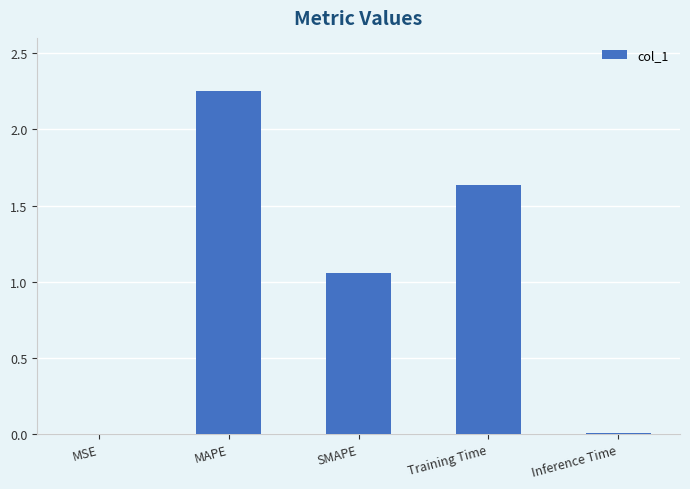

Which has a higher value, MAPE or SMAPE?

MAPE